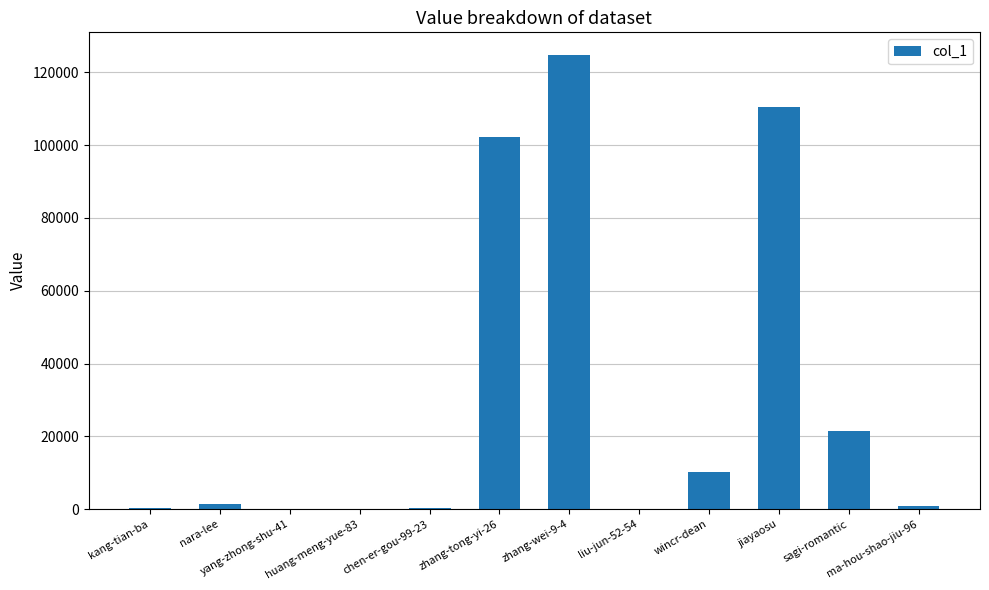

How many data points does each series have?

12